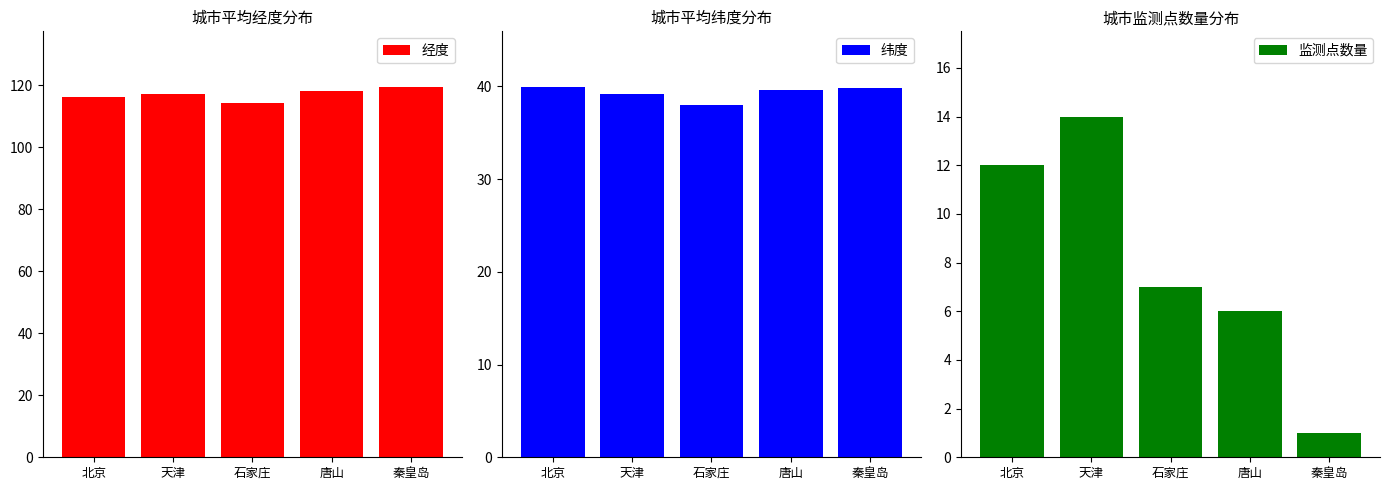

What is the label of the 5th bar from the right?

北京